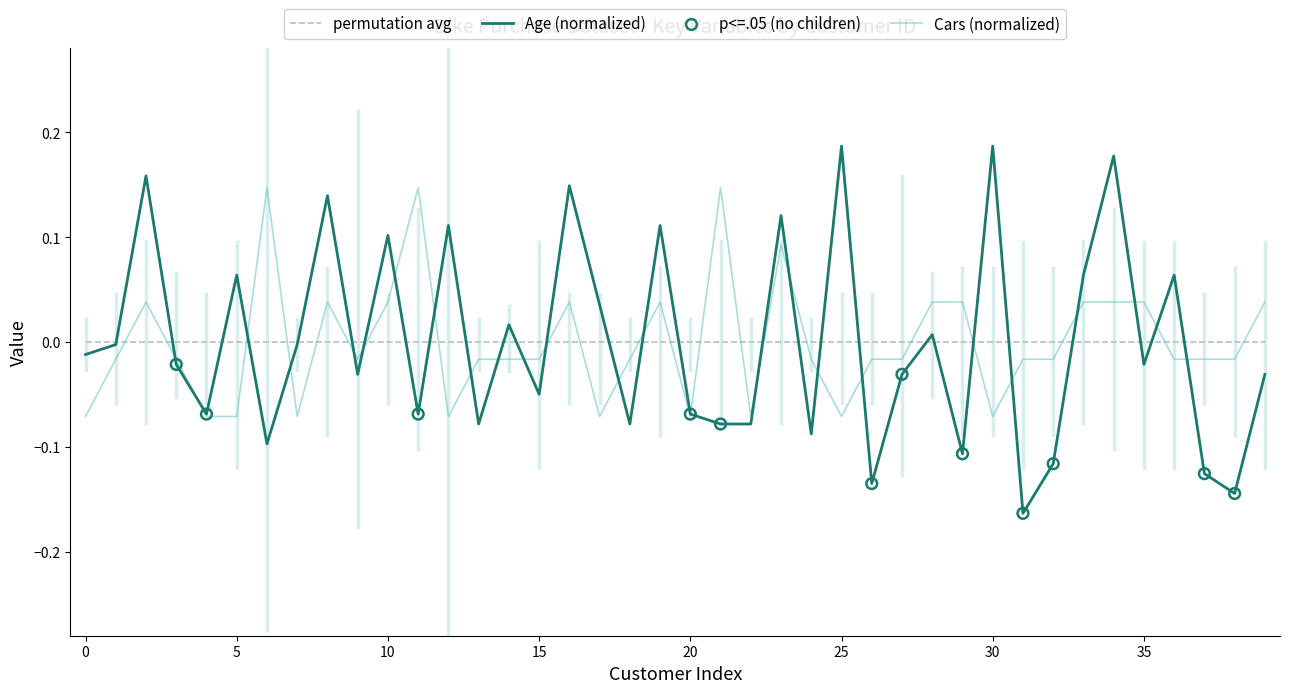

Which series ends up on top after the final intersection of Cars (normalized) and permutation avg?

Cars (normalized)